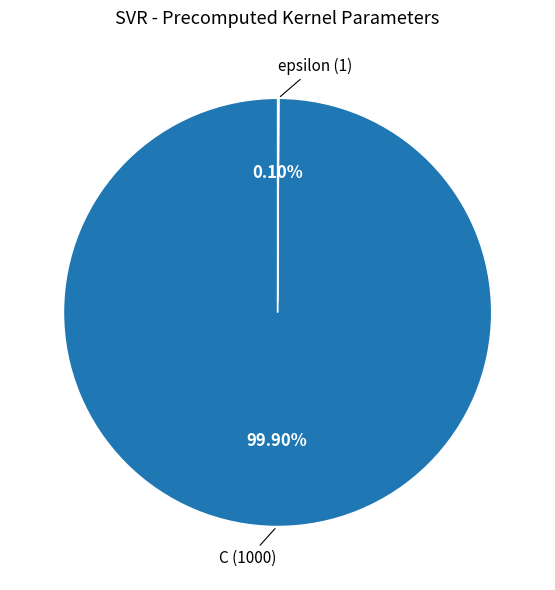

The C slice represents 100% of the pie. True or false?

True